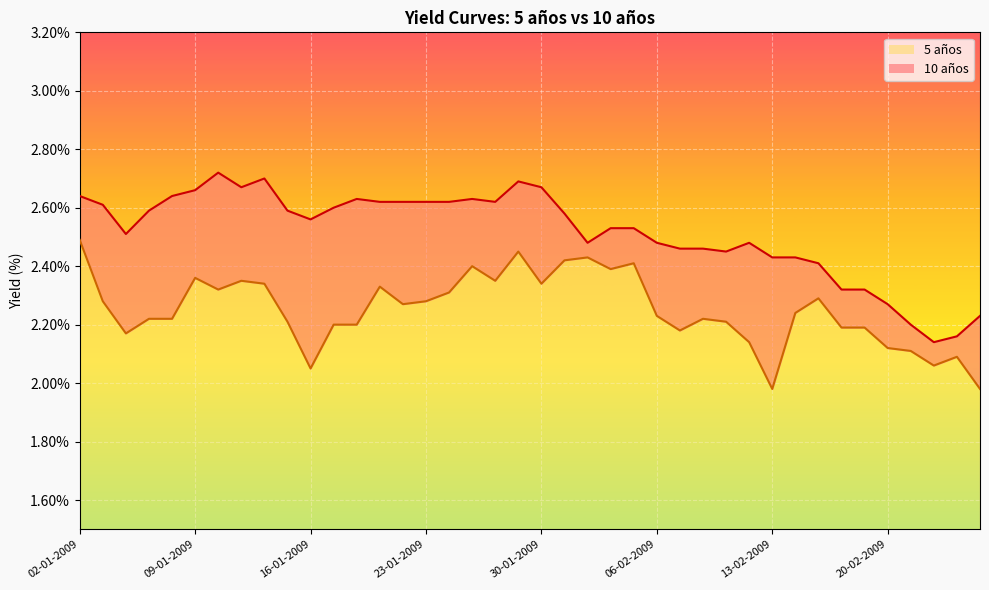

At how many categories does at least one series exceed 2?

40